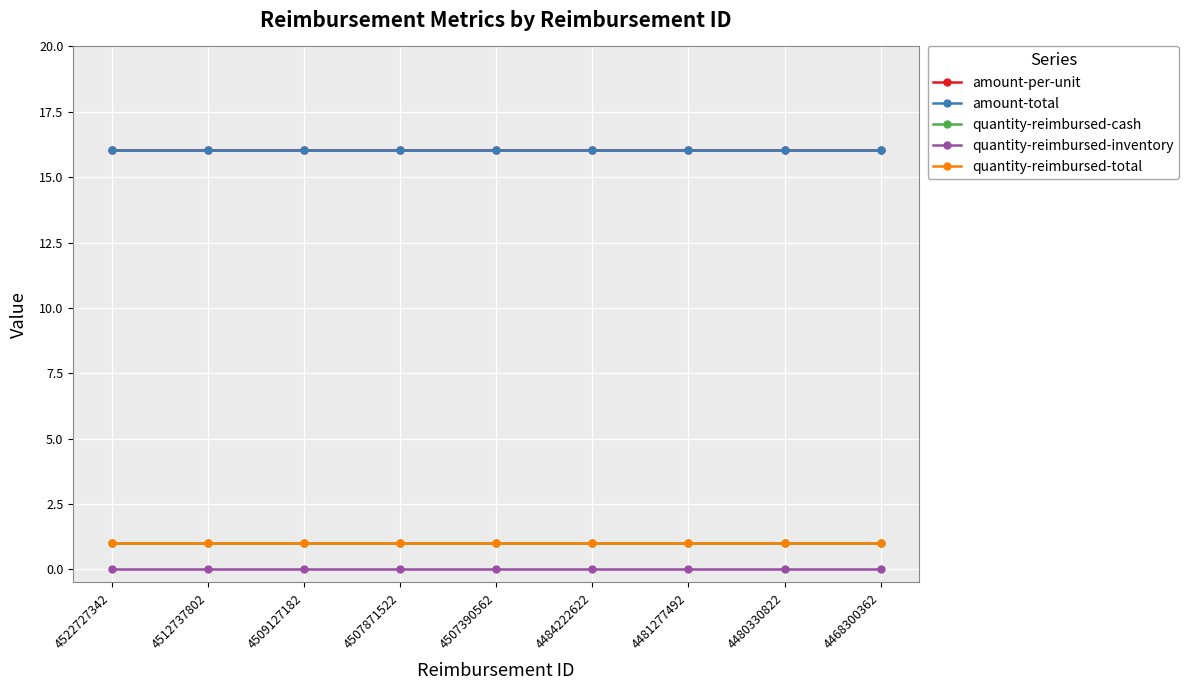

Does the chart have visible grid lines?

Yes